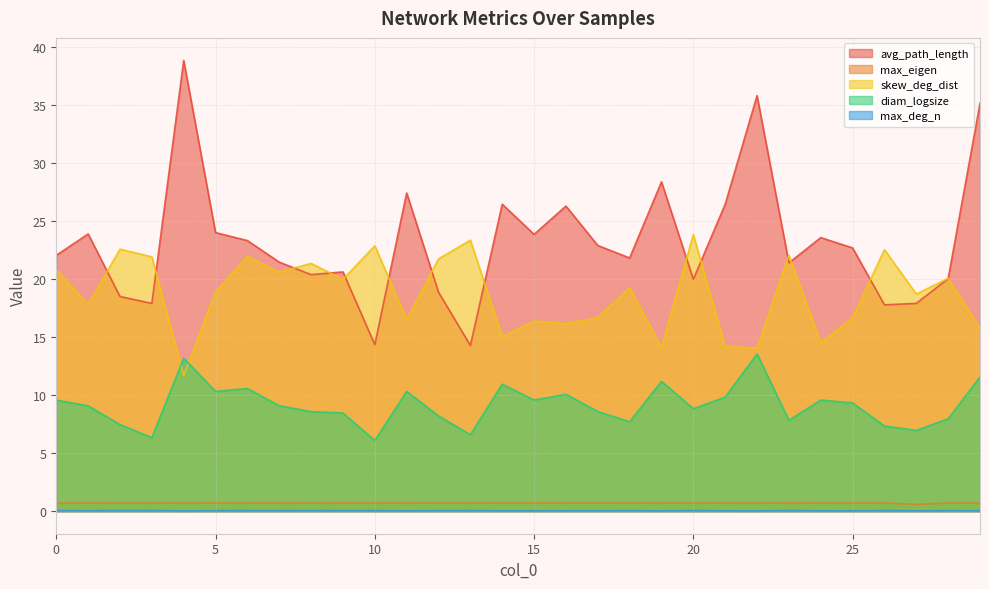

True or false: diam_logsize and max_deg_n intersect in this chart.

False